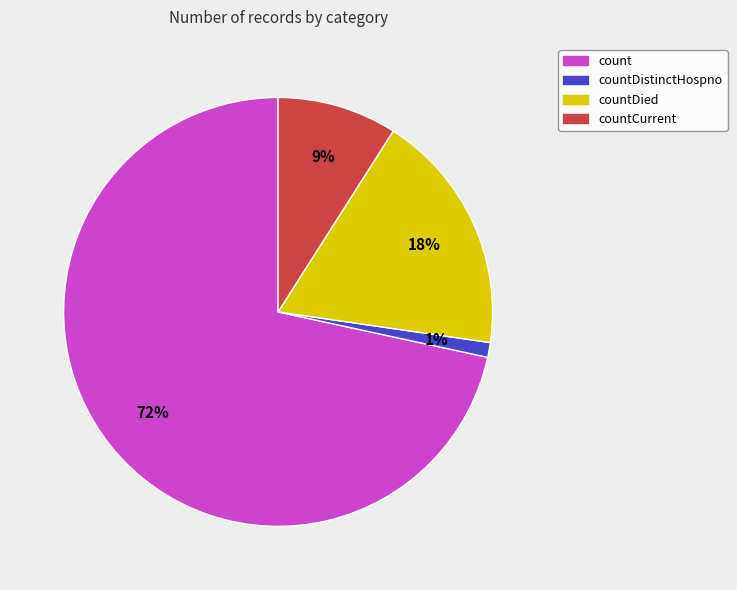

To the nearest percent, what is the average slice percentage?

25%